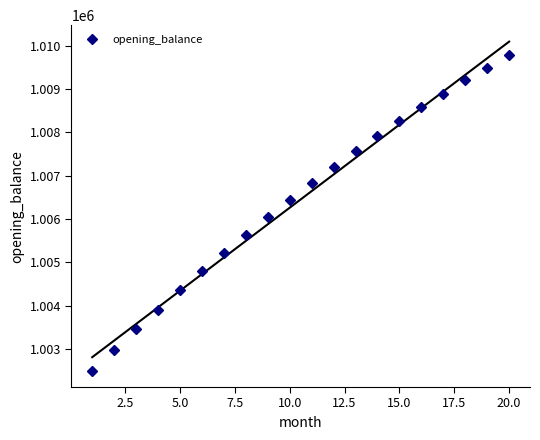

True or false: opening_balance has more than 1 points higher than both neighbors.

False